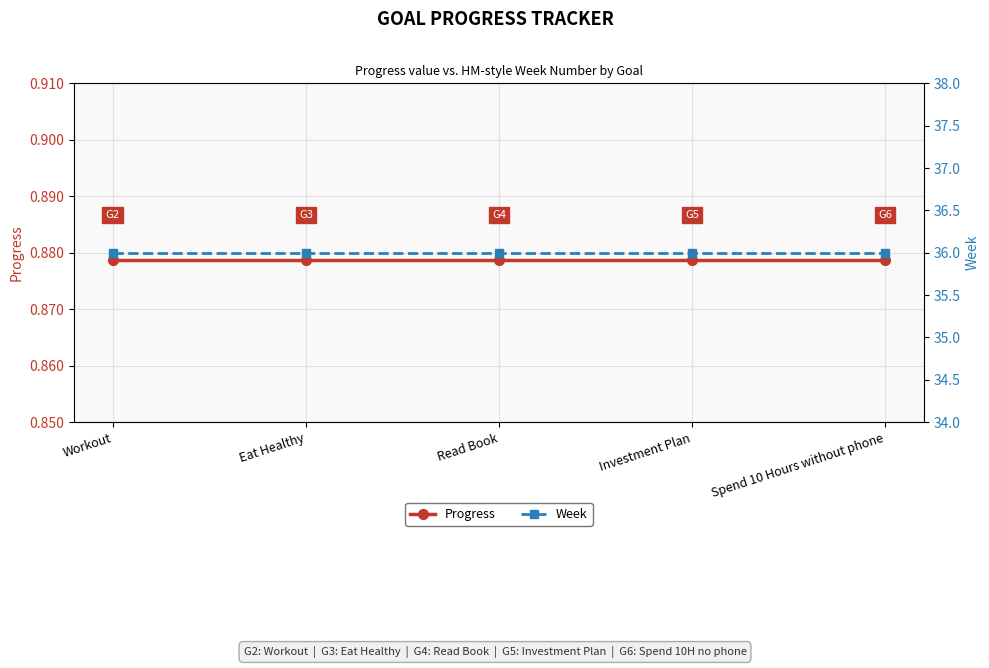

At which category is the sum across all series the highest?

Workout